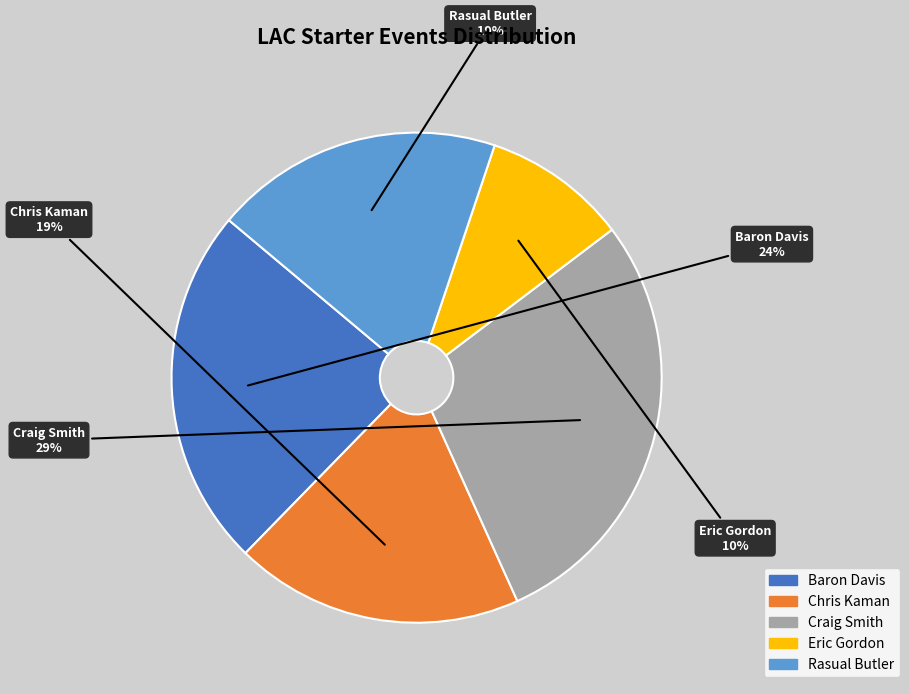

Which slice is the largest?

Craig Smith